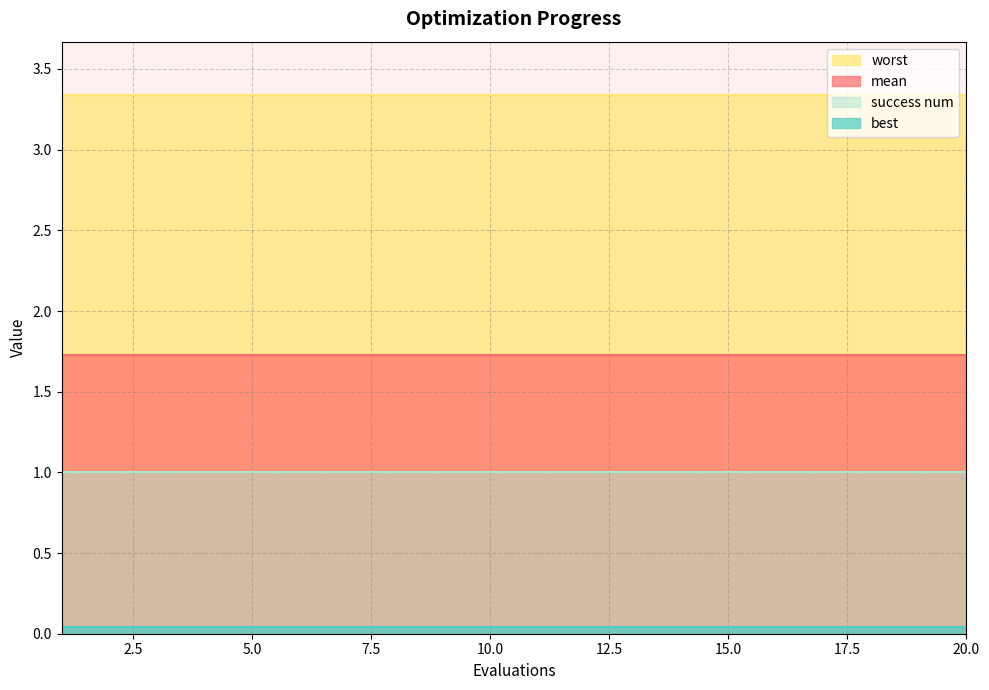

Rank the series by their maximum value, from lowest to highest.

best, success num, mean, worst